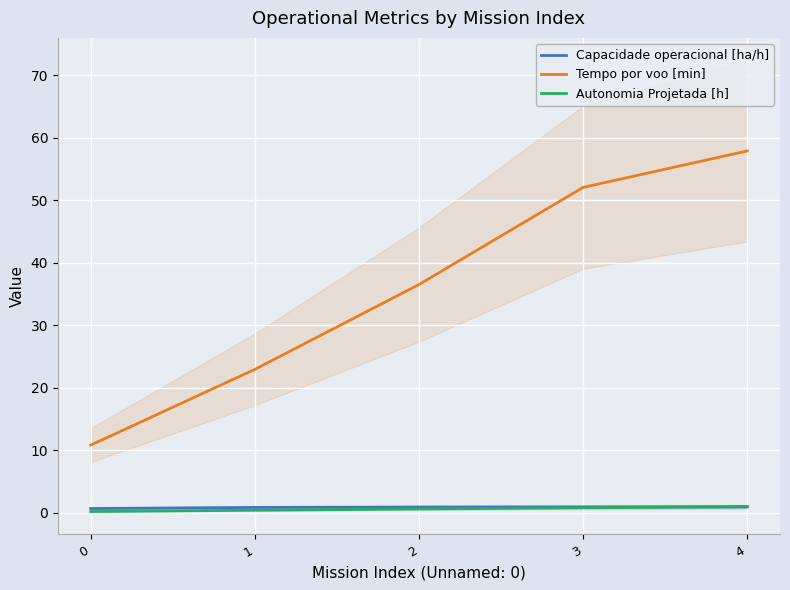

Which series has the widest spread of values?

Tempo por voo [min]